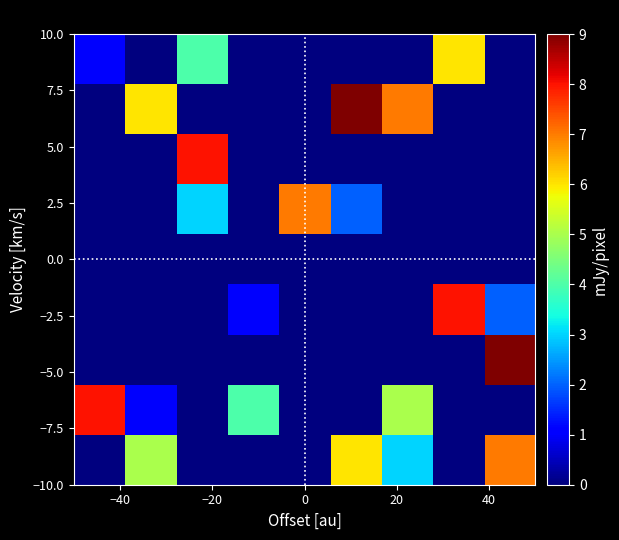

What is the greatest value displayed?

9